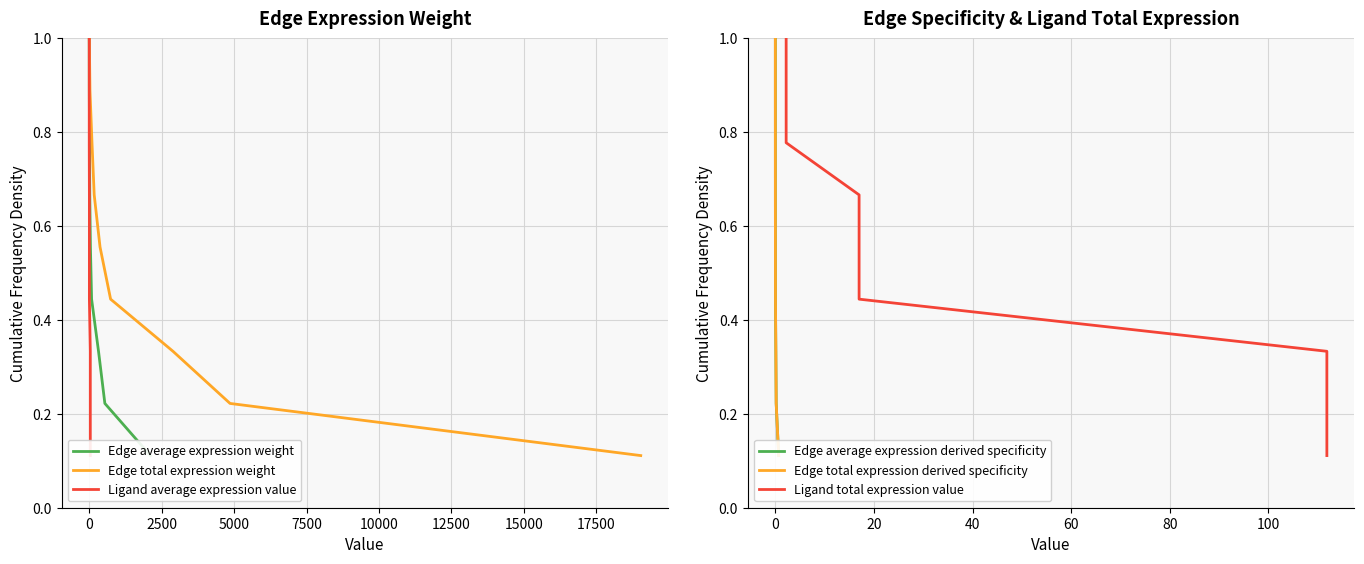

Does the chart have visible grid lines?

Yes